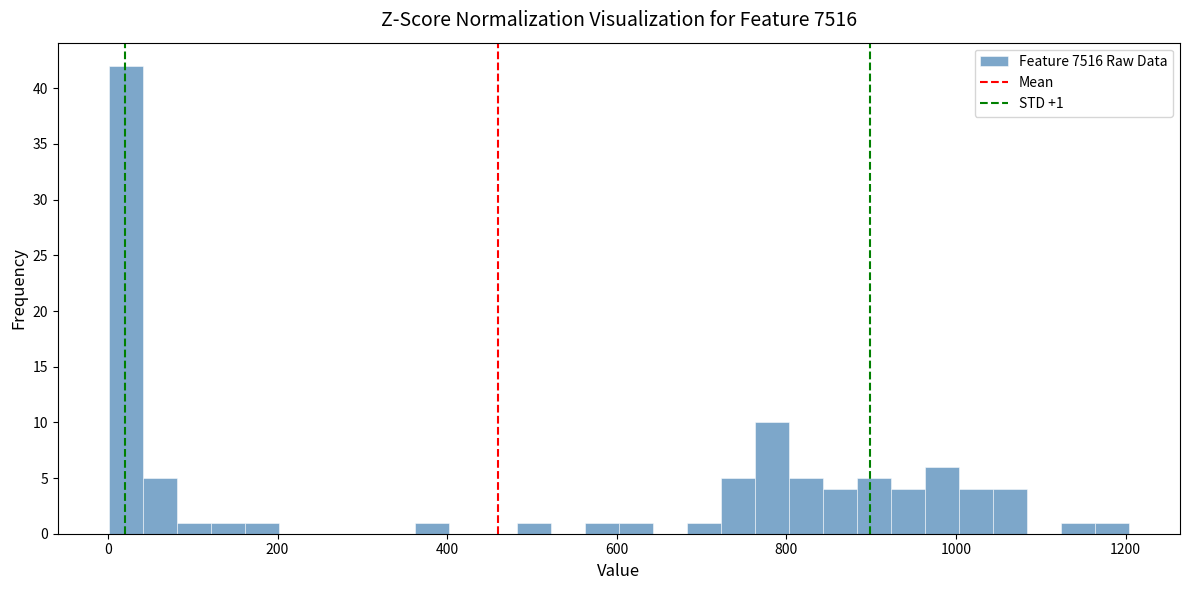

Read against the x-axis, roughly where is the centre of the tallest bar?

20